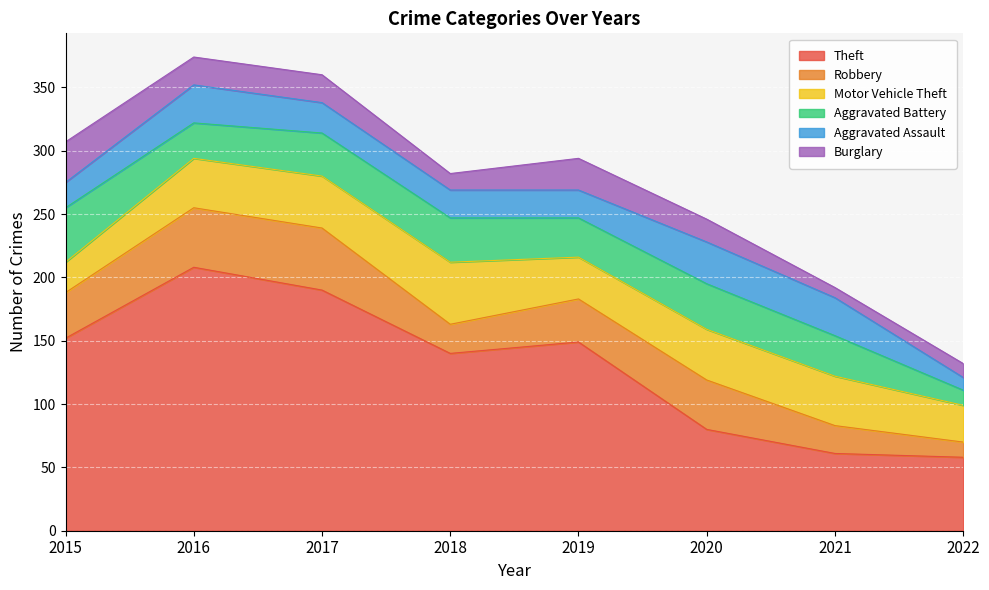

The value of Aggravated Assault at 2016 is 11. True or false?

False